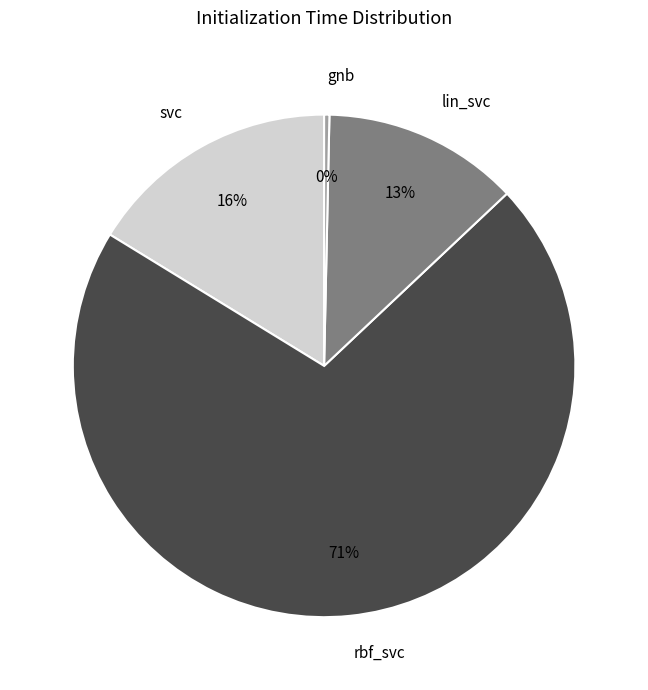

Which has a higher value, gnb or rbf_svc?

rbf_svc